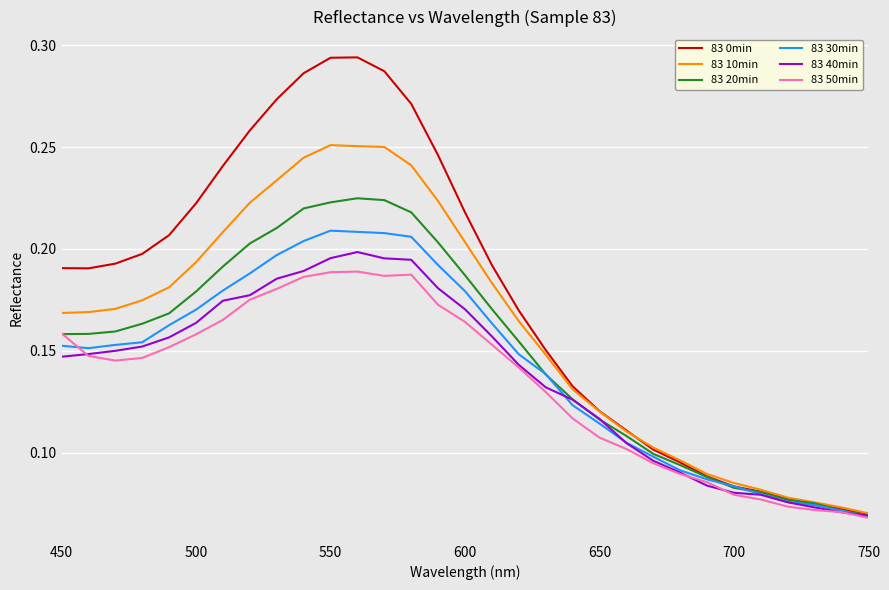

Which series has the widest spread of values?

83 0min